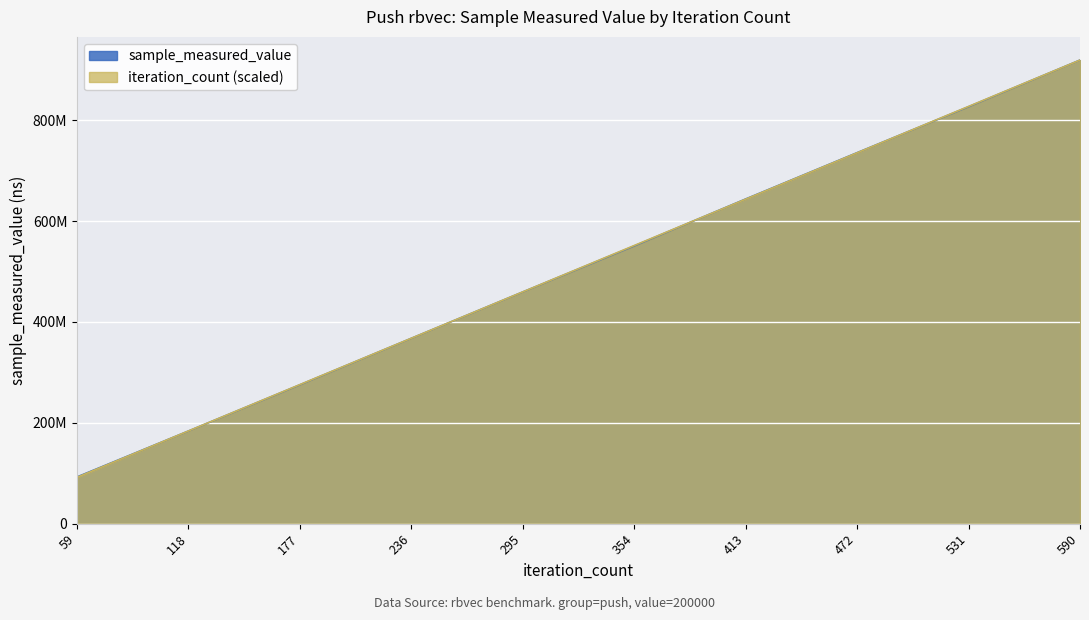

Which has a higher value, 118 or 413?

413